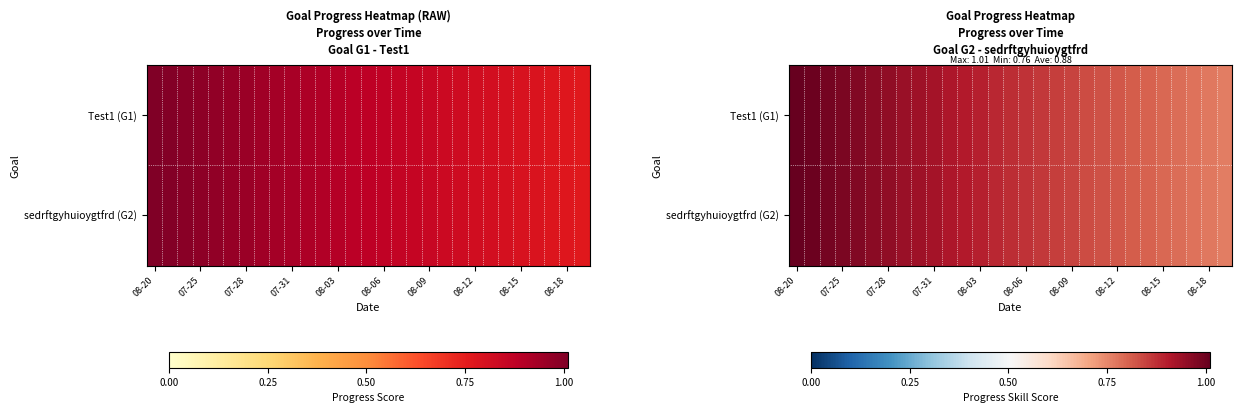

At which label does sedrftgyhuioygtfrd (G2) reach its peak?

08-20